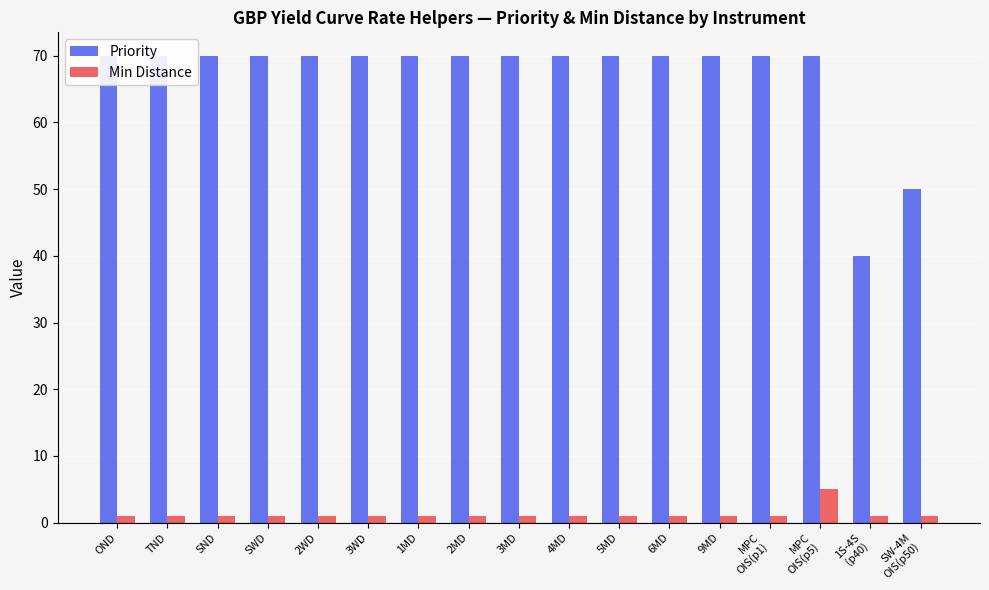

Rank the series by their maximum value, from lowest to highest.

Min Distance, Priority